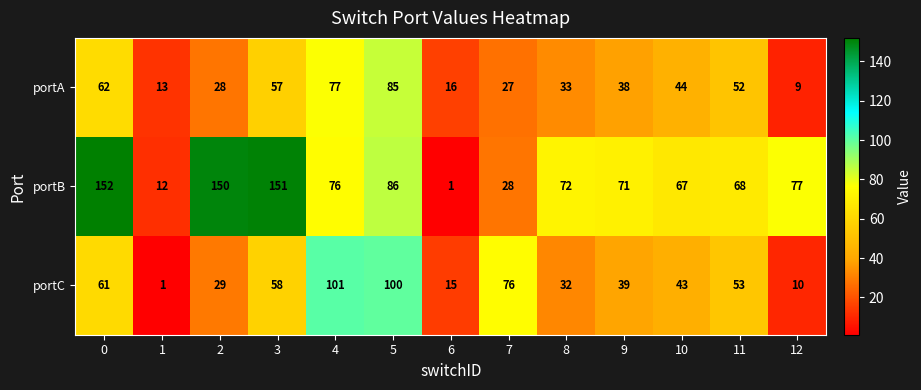

What is the difference between the portA values at 0 and 6?

46